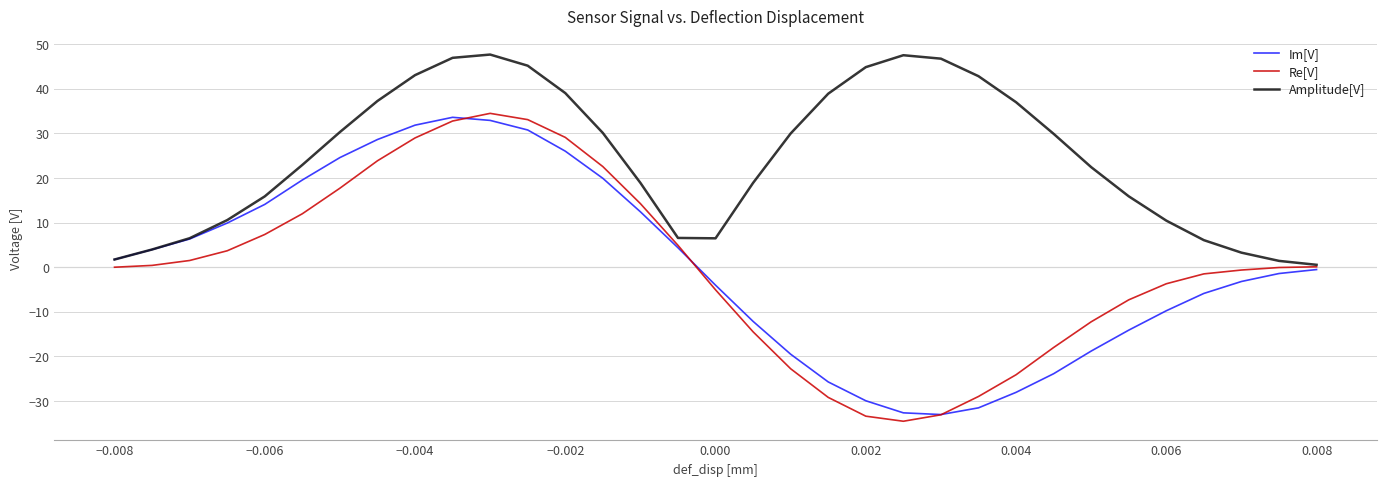

Which series has the largest total across all categories?

Amplitude[V]